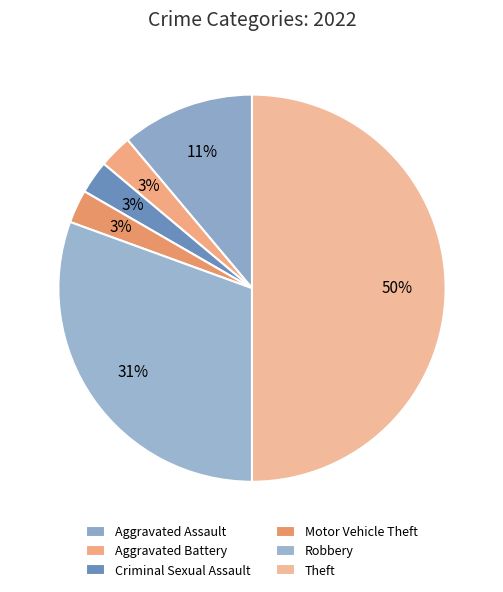

How many slices are in this pie chart?

6